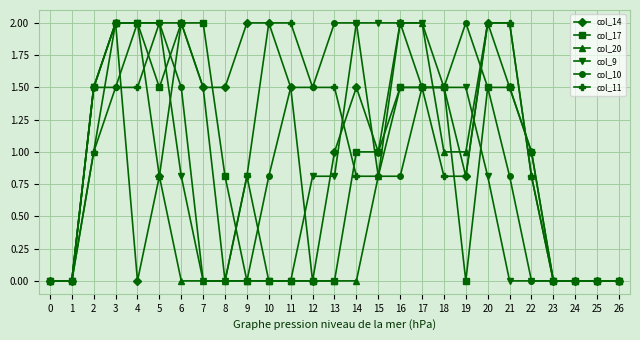

True or false: col_11 has a value of 1.3 at 9.

False